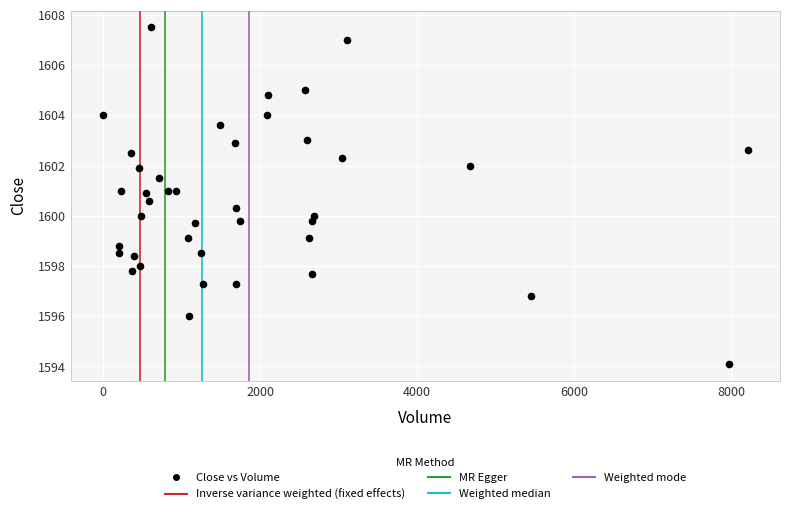

What is the range of Y values (max minus min)?

13.4